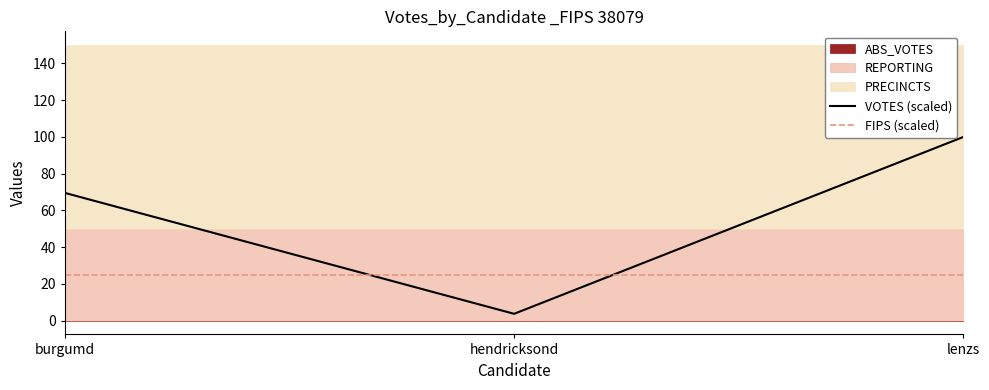

Is it true that VOTES (scaled) equals 100.0 at lenzs?

True